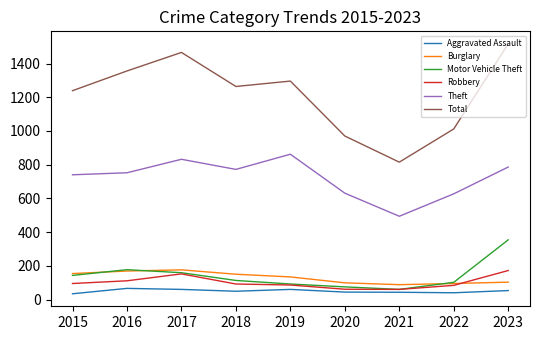

What is the maximum value shown in the chart?

1517